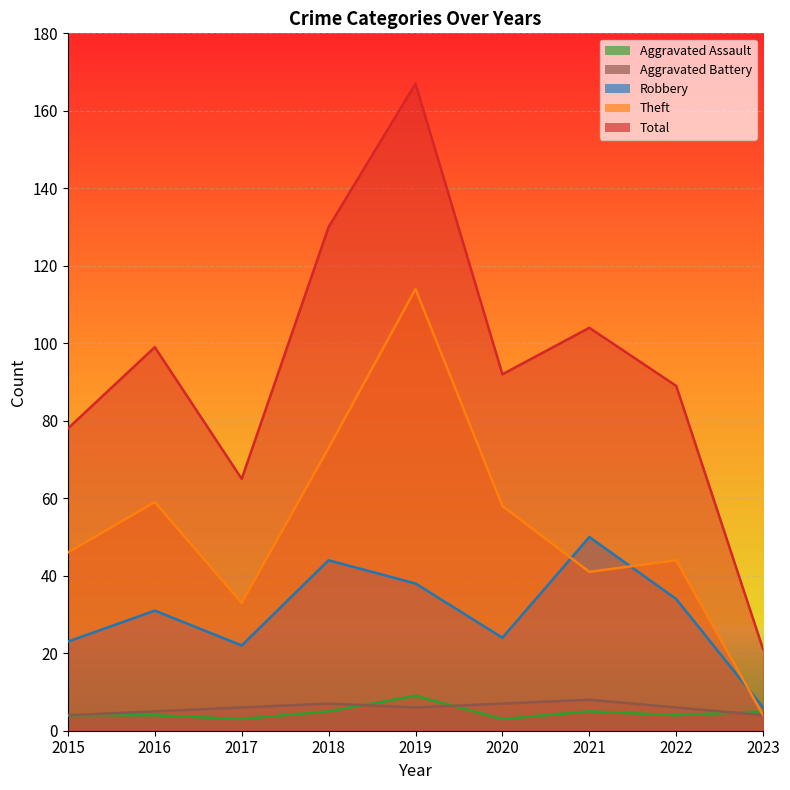

At which category does Robbery reach its first local peak?

2016